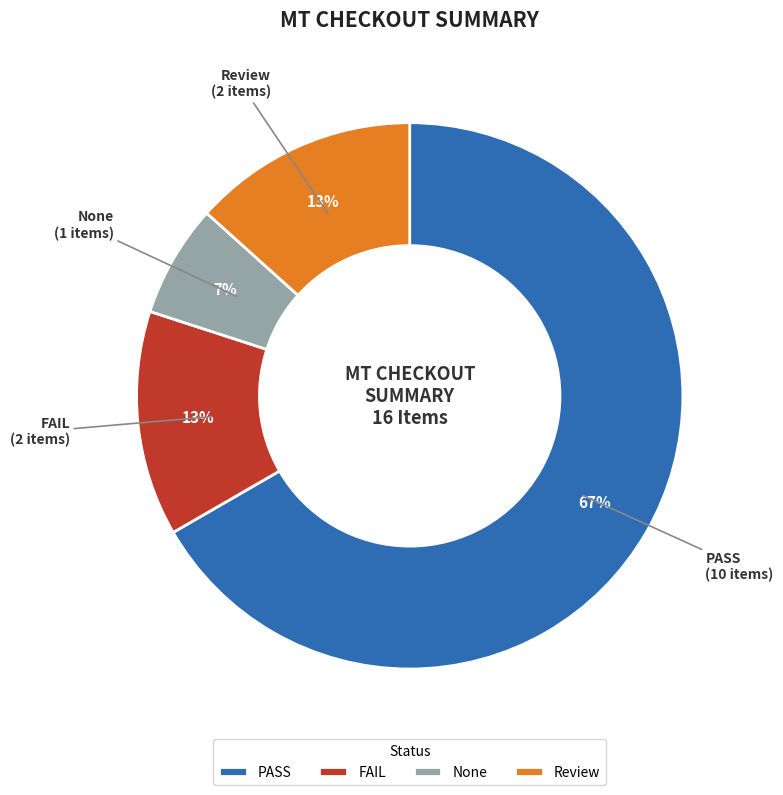

How many segments does this pie chart have?

4